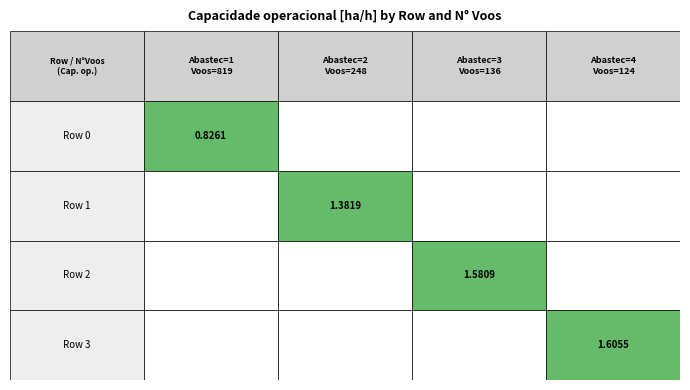

True or false: 0 has a value of 2.4 at 3.

False